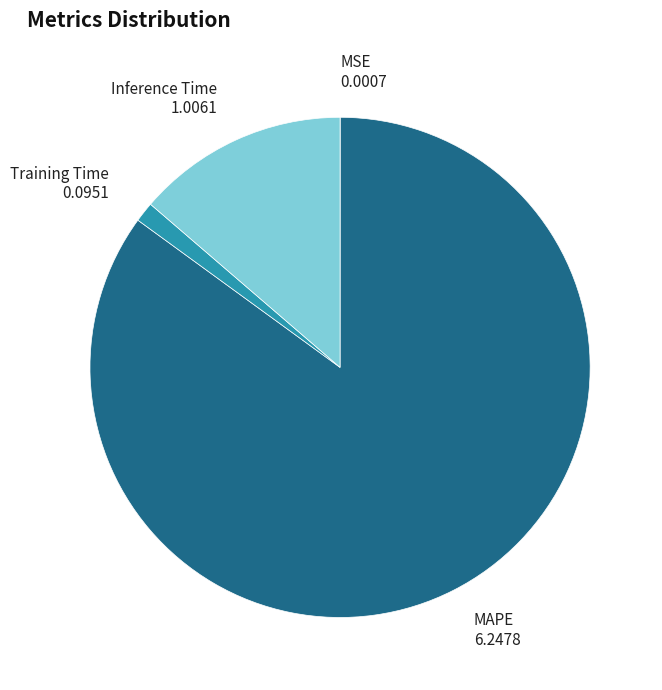

Does MAPE account for over 50% of the chart?

Yes